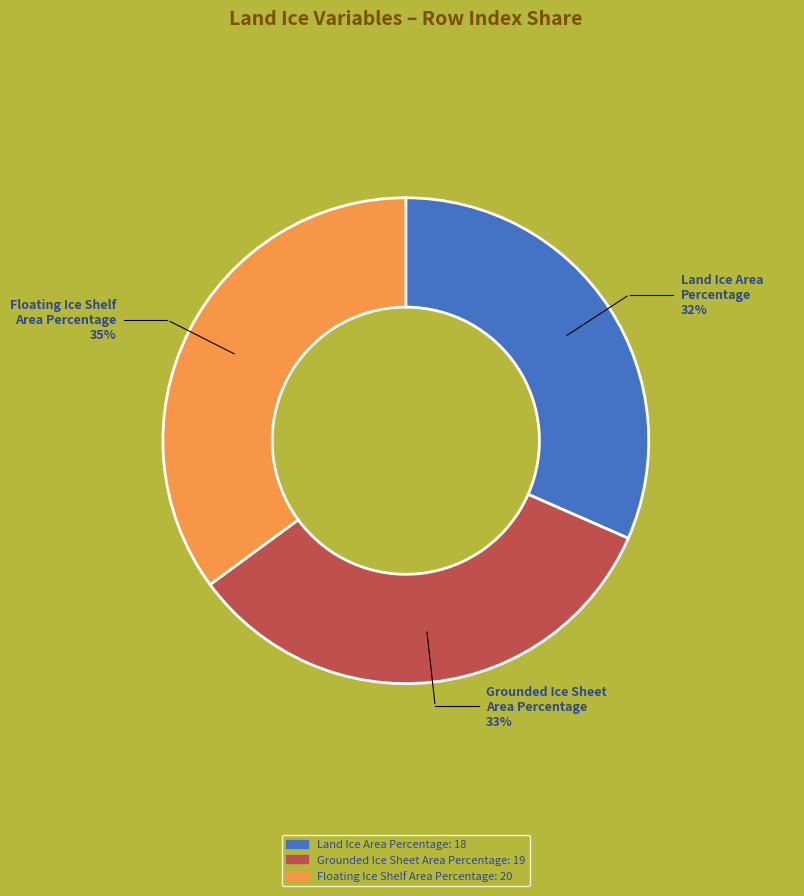

True or false: Land Ice Area Percentage accounts for 22% of the total.

False